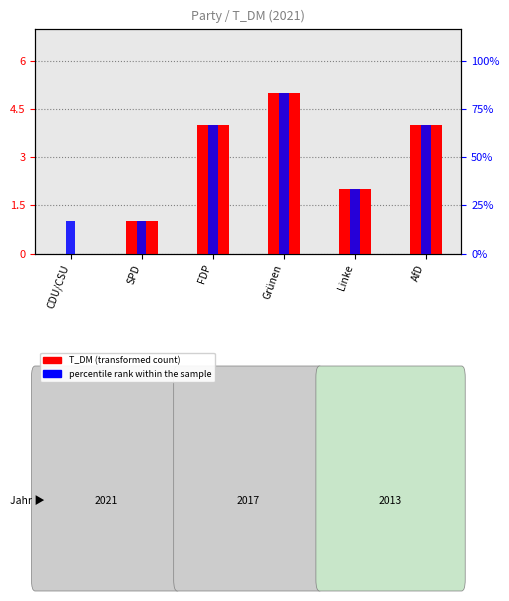

What value does the percentile rank within the sample series have at Linke?

33.3